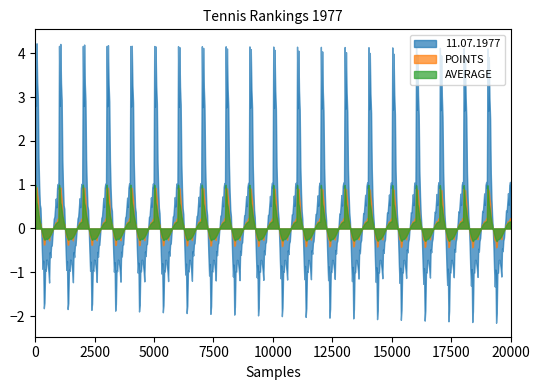

What is the minimum value shown in the chart?

-2.2